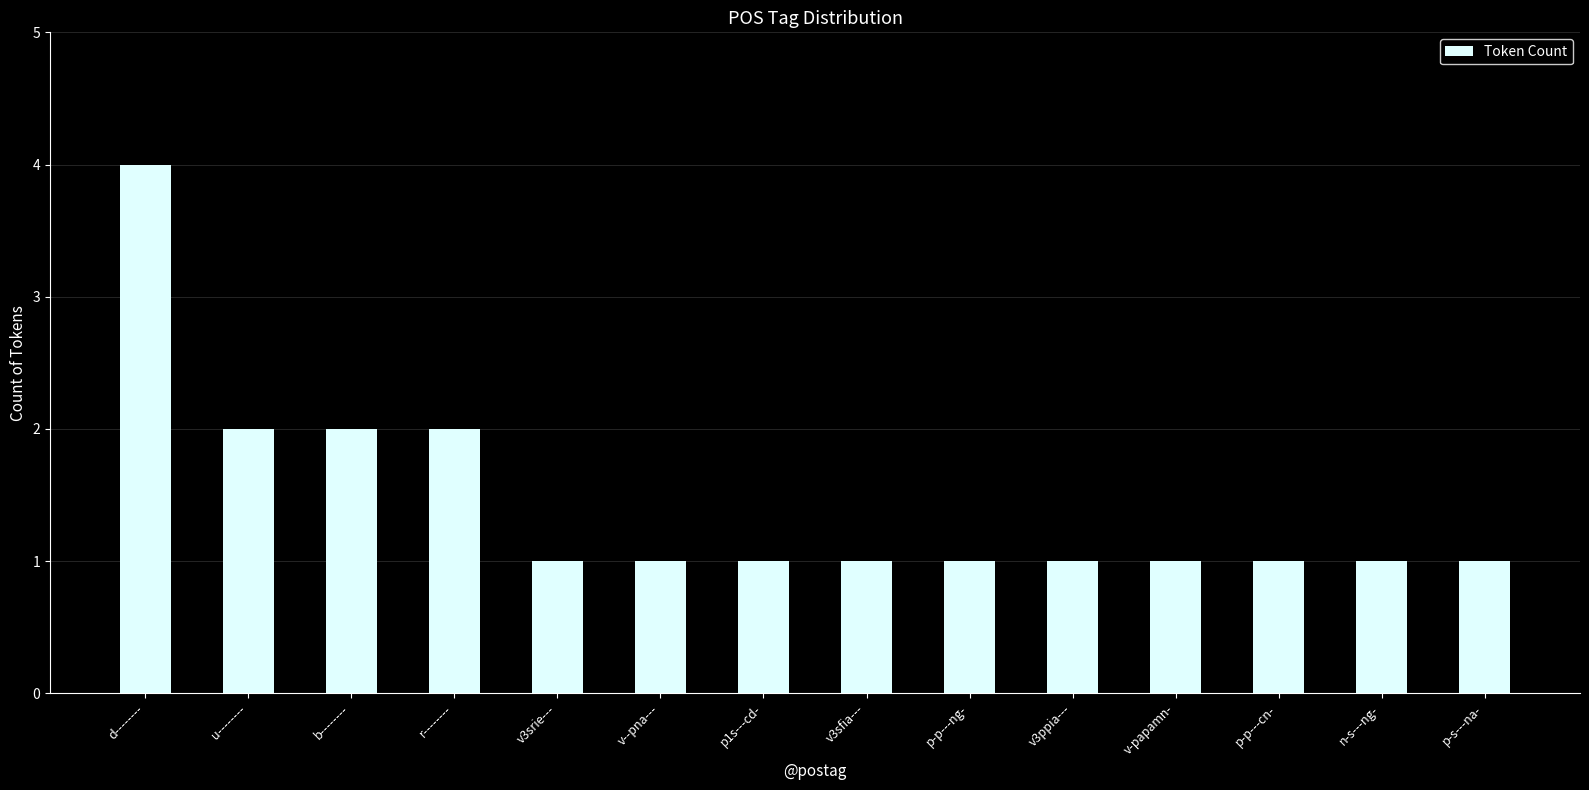

Which has a higher value, d-------- or p-p---ng-?

d--------